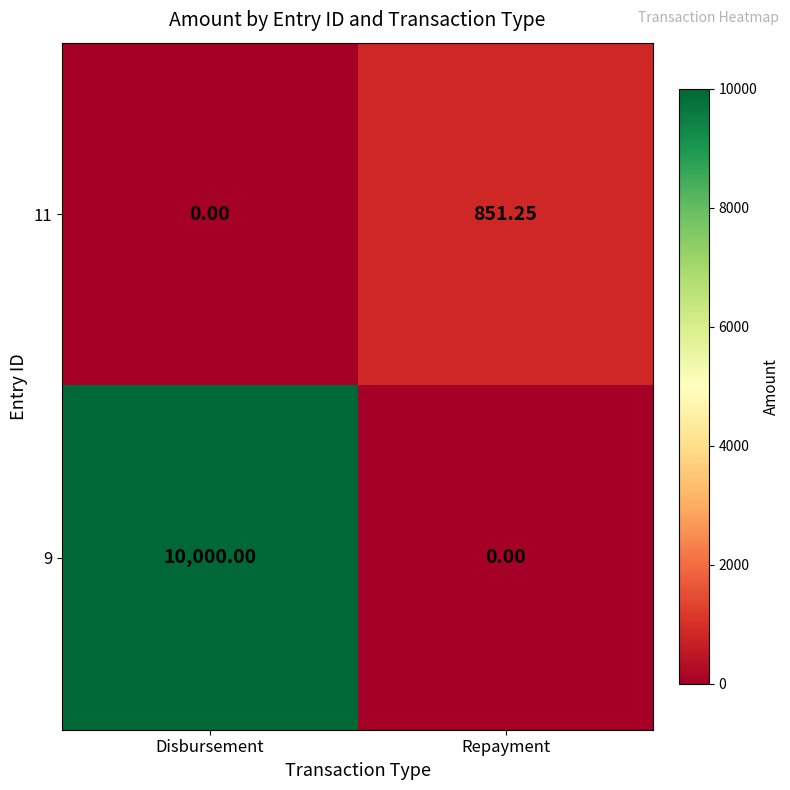

Which category has the highest value across all series?

Disbursement